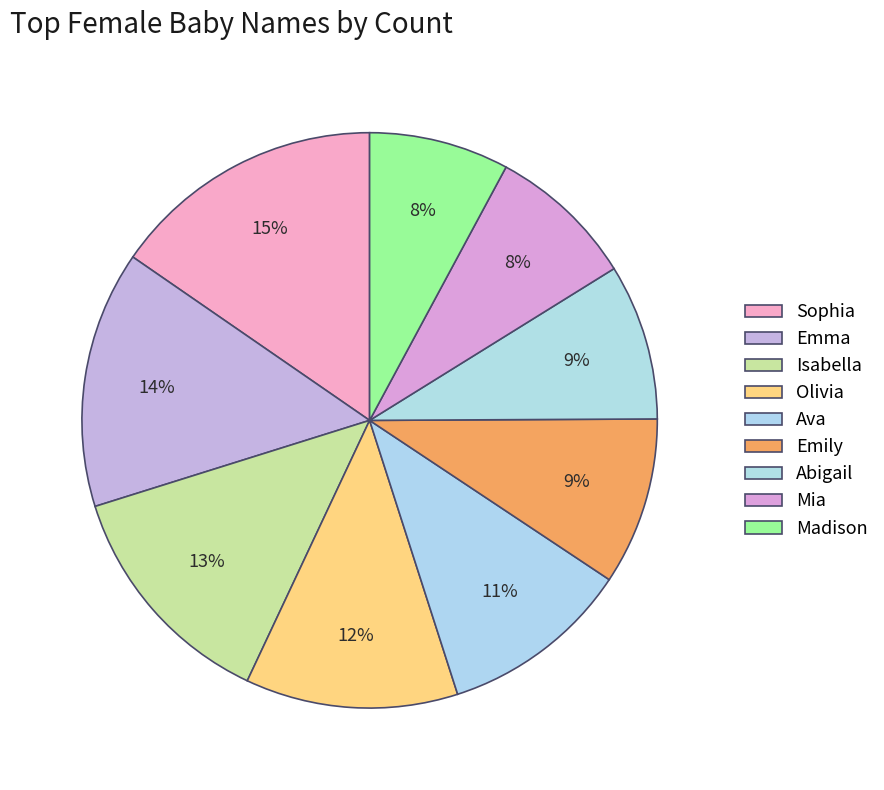

What portion of the pie excludes Mia?

91.7%